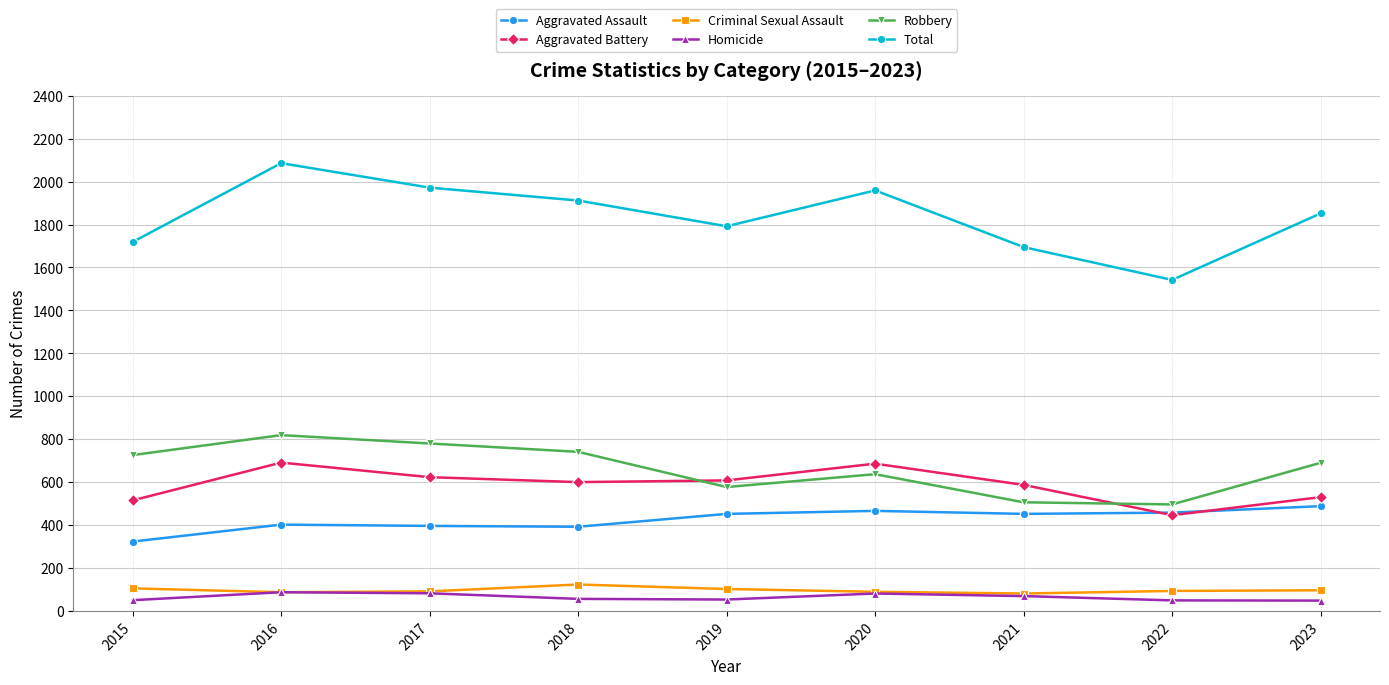

Where is the first local maximum for Aggravated Battery?

2016